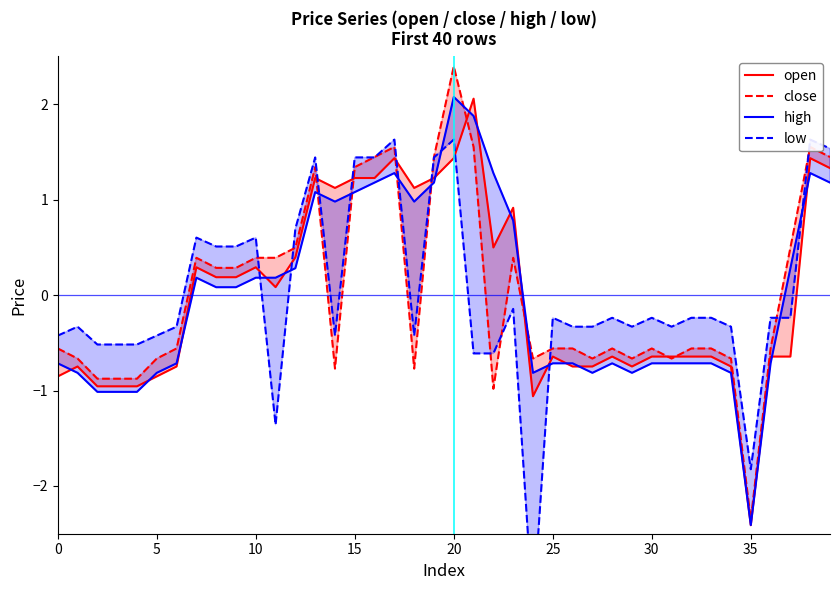

Is the value of open at 17 greater than the value of high at 20?

Yes